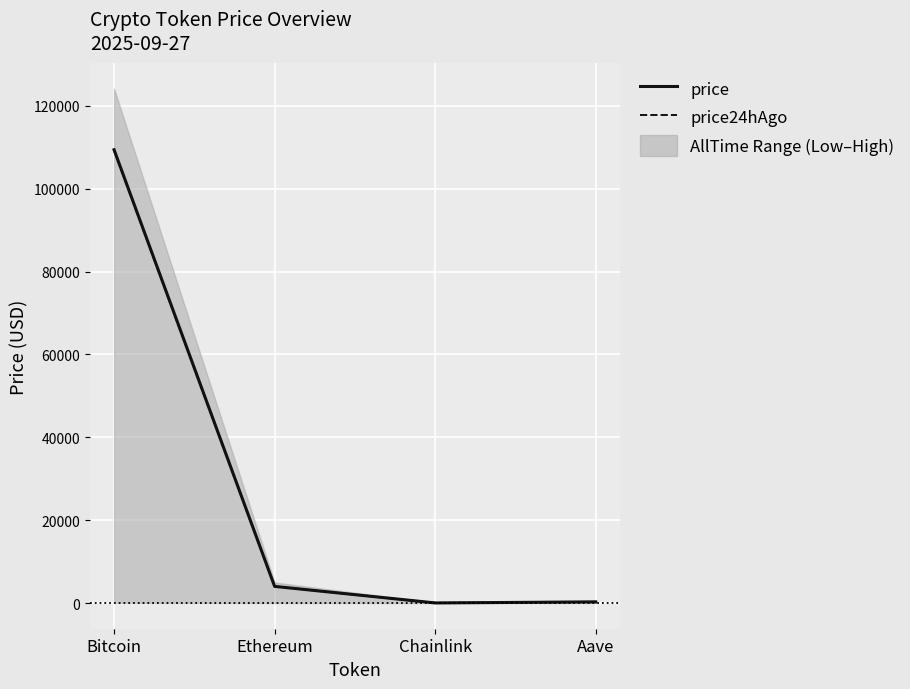

What is the difference between the highest and lowest values at Ethereum?

2.2